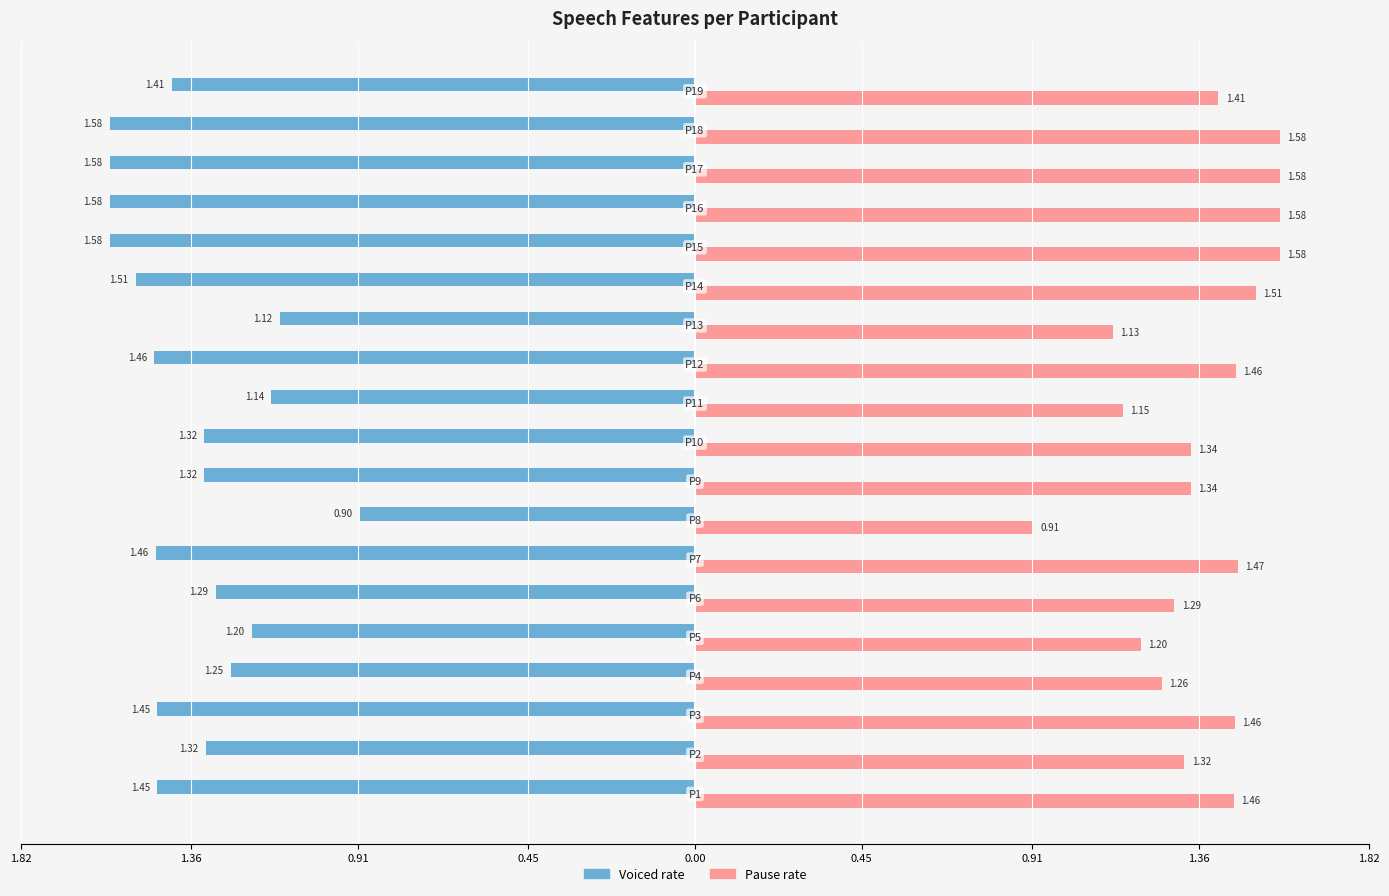

What is the average value of the Pause rate series?

1.4